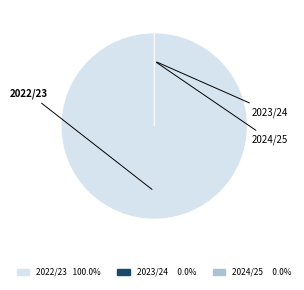

Combined, what portion of the pie is 2022/23 and 2024/25?

100.0%